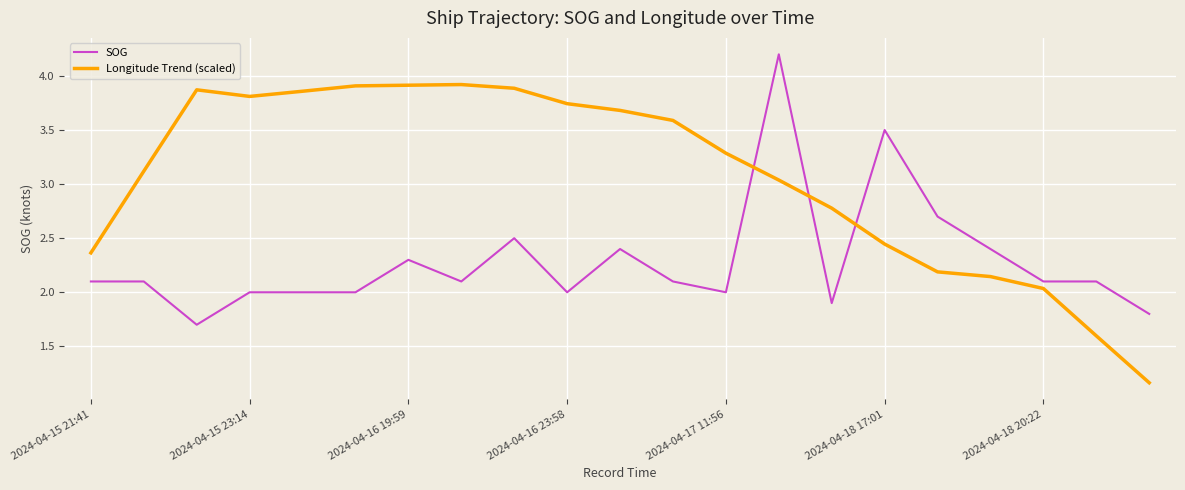

After their last crossing, which series has the higher values: Longitude Trend (scaled) or SOG?

SOG